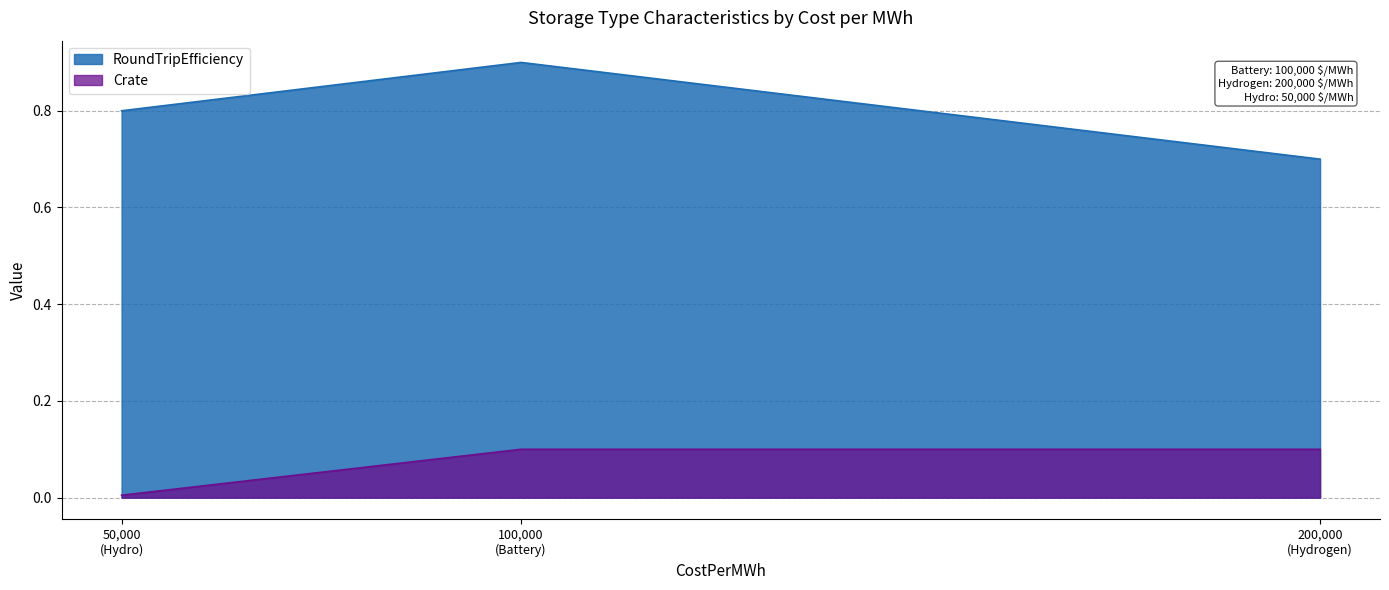

Between Battery and Hydro, which series saw the biggest shift?

RoundTripEfficiency